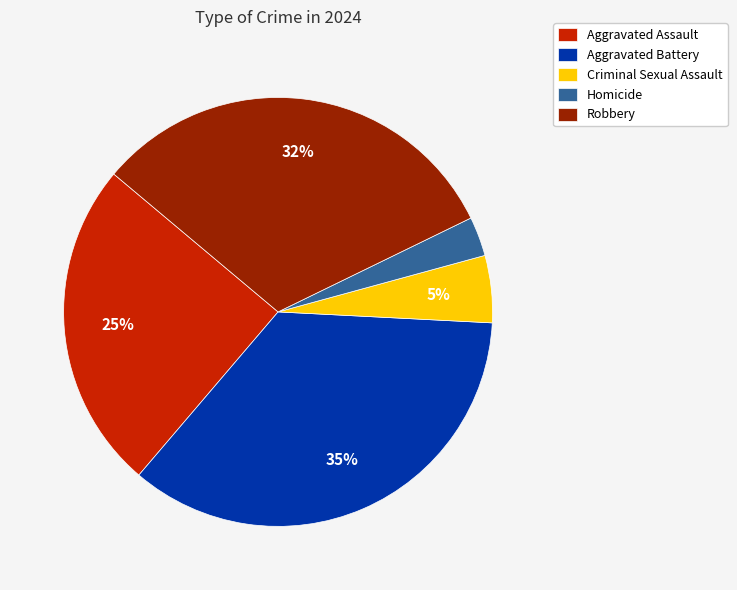

Is the sum of Homicide and Robbery greater than half?

No